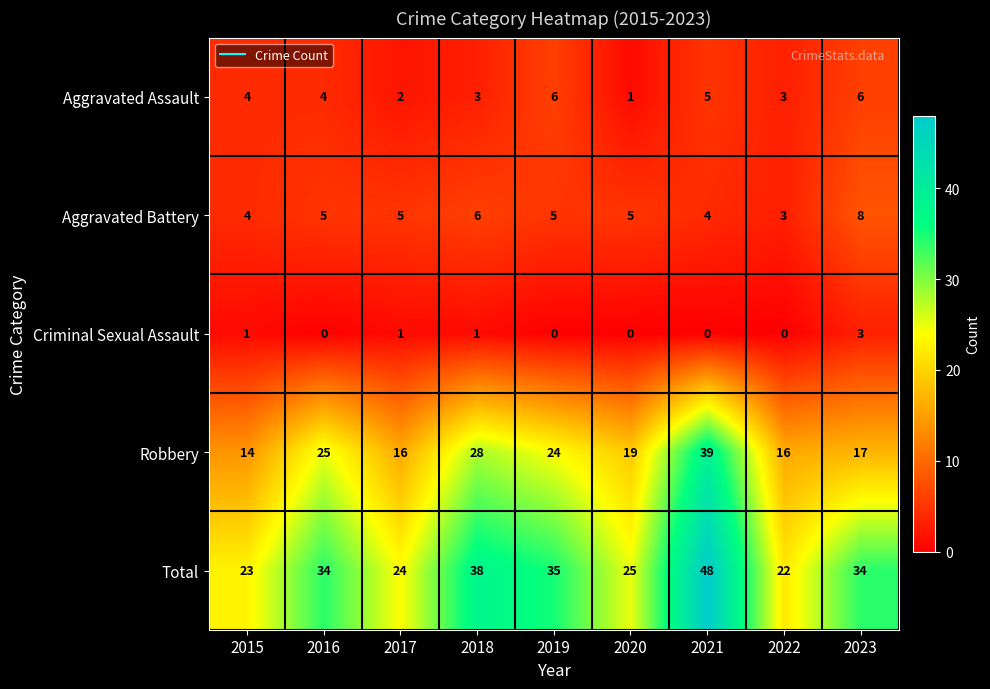

Which label corresponds to the largest value in the chart?

2021